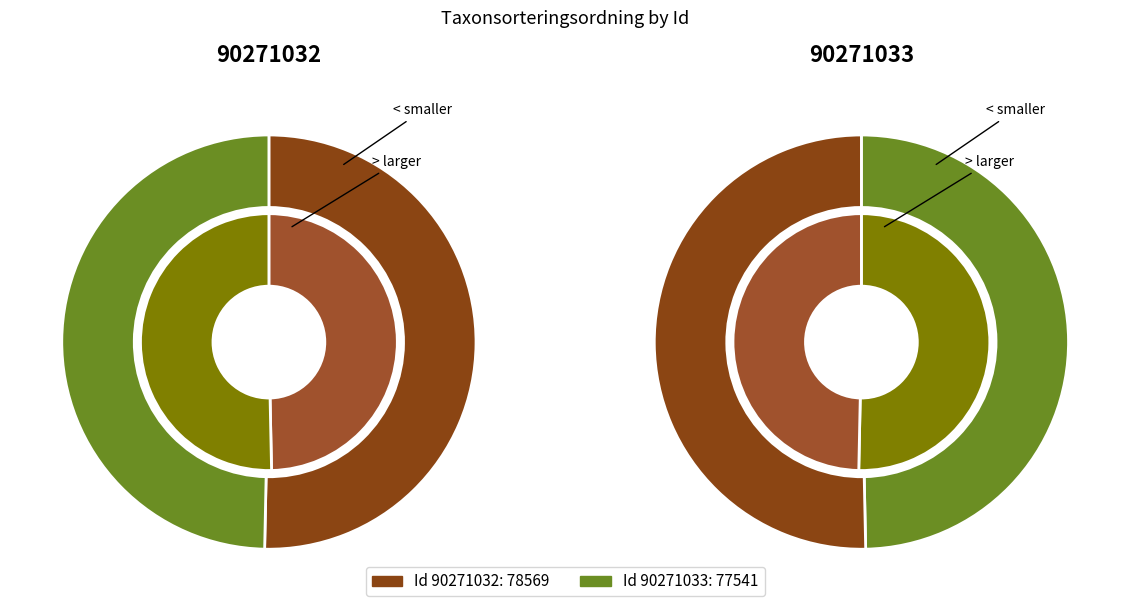

Rank the categories by value from highest to lowest.

90271032, 90271033